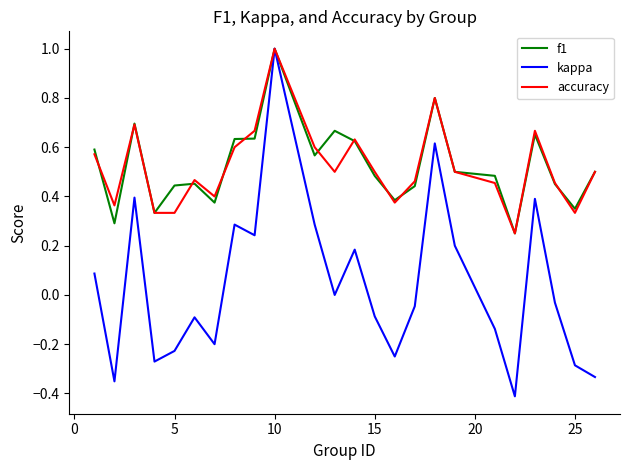

What are all the series names shown in the legend?

f1, kappa, accuracy